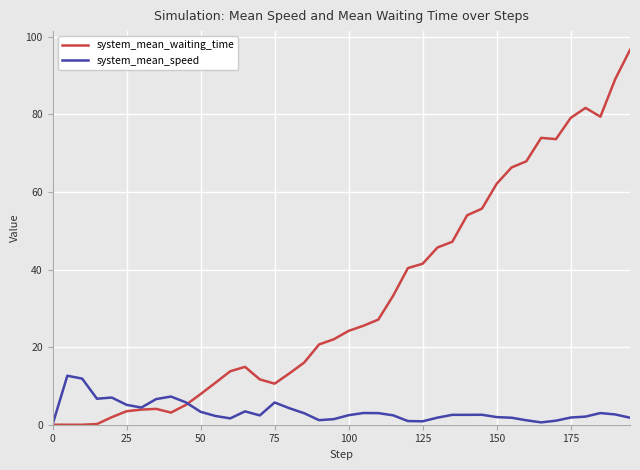

Which series ends up on top after the final intersection of system_mean_speed and system_mean_waiting_time?

system_mean_waiting_time